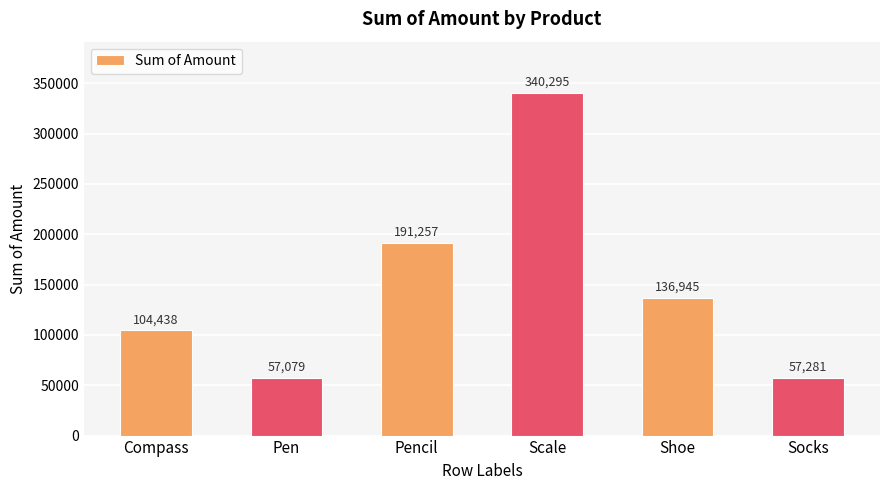

At which category does the chart reach its peak across all series?

Scale